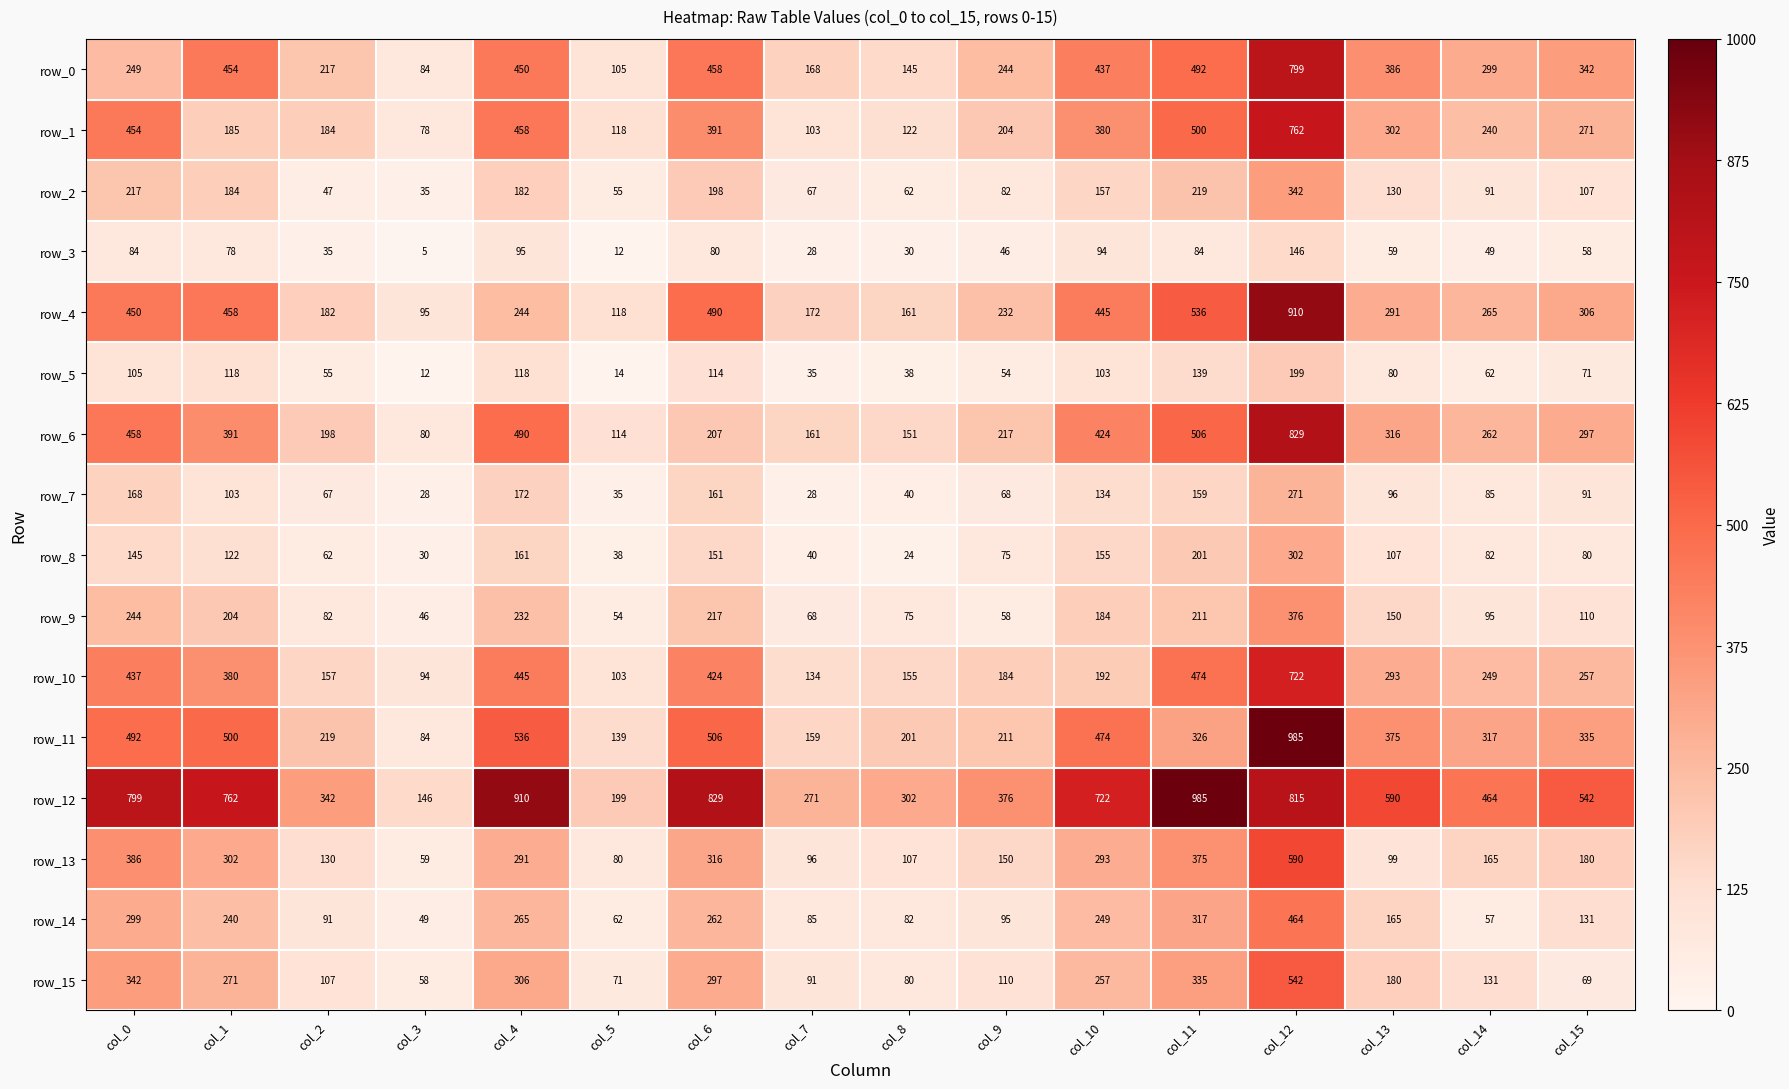

Reading left to right, transcribe all the data shown in this chart.

row_0: 249	454	217	84	450	105	458	168	145	244	437	492	799	386	299	342
row_1: 454	185	184	78	458	118	391	103	122	204	380	500	762	302	240	271
row_2: 217	184	47	35	182	55	198	67	62	82	157	219	342	130	91	107
row_3: 84	78	35	5	95	12	80	28	30	46	94	84	146	59	49	58
row_4: 450	458	182	95	244	118	490	172	161	232	445	536	910	291	265	306
row_5: 105	118	55	12	118	14	114	35	38	54	103	139	199	80	62	71
row_6: 458	391	198	80	490	114	207	161	151	217	424	506	829	316	262	297
row_7: 168	103	67	28	172	35	161	28	40	68	134	159	271	96	85	91
row_8: 145	122	62	30	161	38	151	40	24	75	155	201	302	107	82	80
row_9: 244	204	82	46	232	54	217	68	75	58	184	211	376	150	95	110
row_10: 437	380	157	94	445	103	424	134	155	184	192	474	722	293	249	257
row_11: 492	500	219	84	536	139	506	159	201	211	474	326	985	375	317	335
row_12: 799	762	342	146	910	199	829	271	302	376	722	985	815	590	464	542
row_13: 386	302	130	59	291	80	316	96	107	150	293	375	590	99	165	180
row_14: 299	240	91	49	265	62	262	85	82	95	249	317	464	165	57	131
row_15: 342	271	107	58	306	71	297	91	80	110	257	335	542	180	131	69